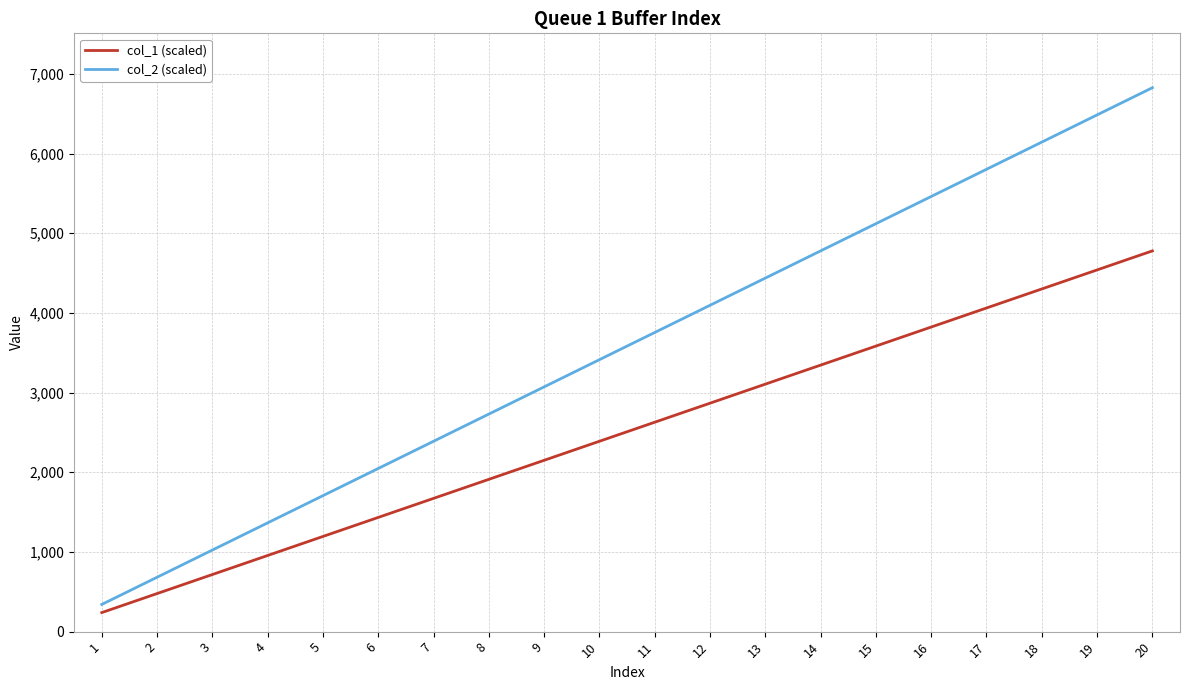

At which category is the sum across all series the highest?

20